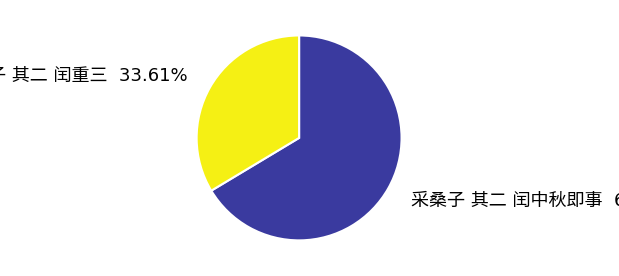

Is there a majority slice in this chart?

Yes